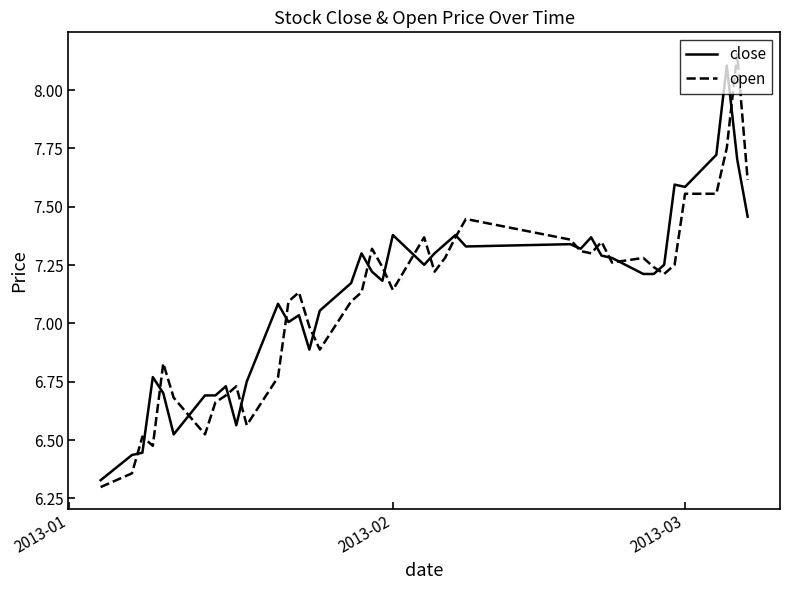

What is the highest value of the close series?

8.1